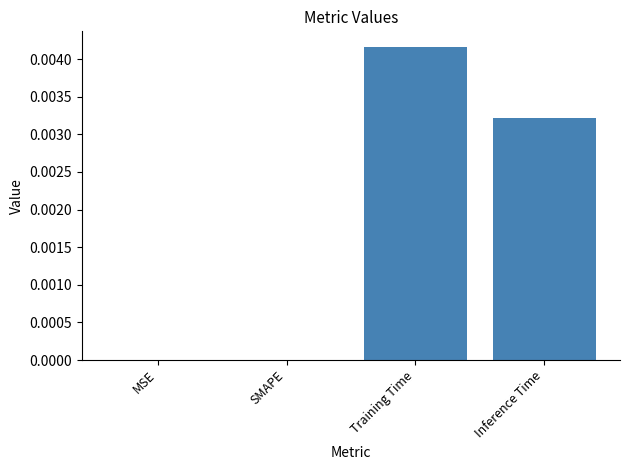

The value at Inference Time is 0.0. True or false?

True